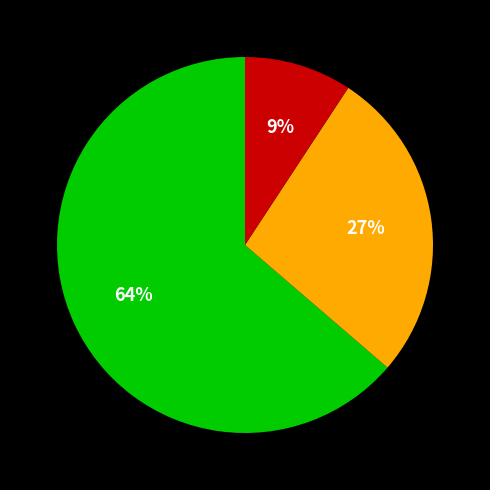

To the nearest percent, what is the average slice percentage?

33%